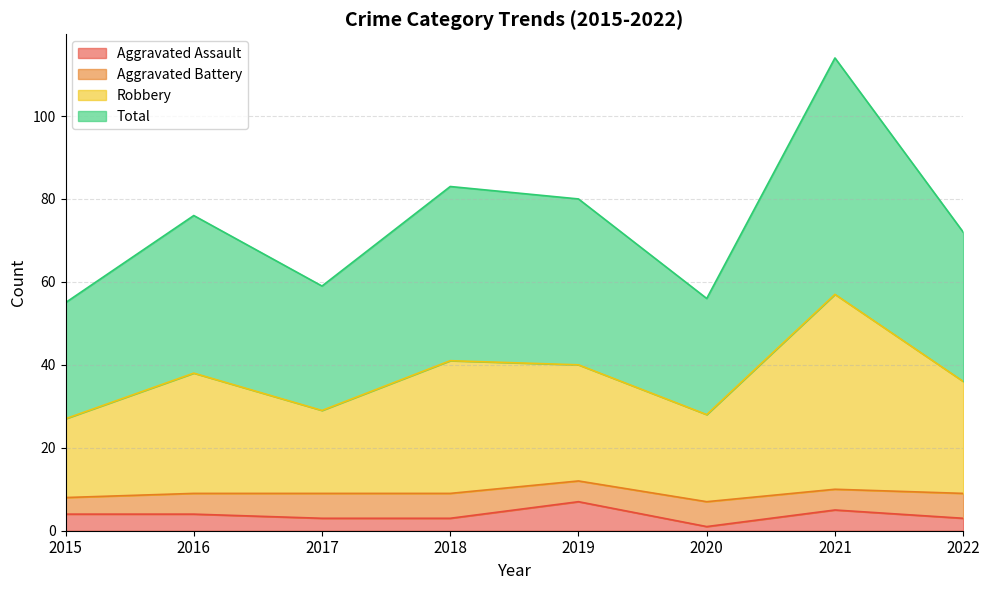

What is the sum of all Robbery values?

296